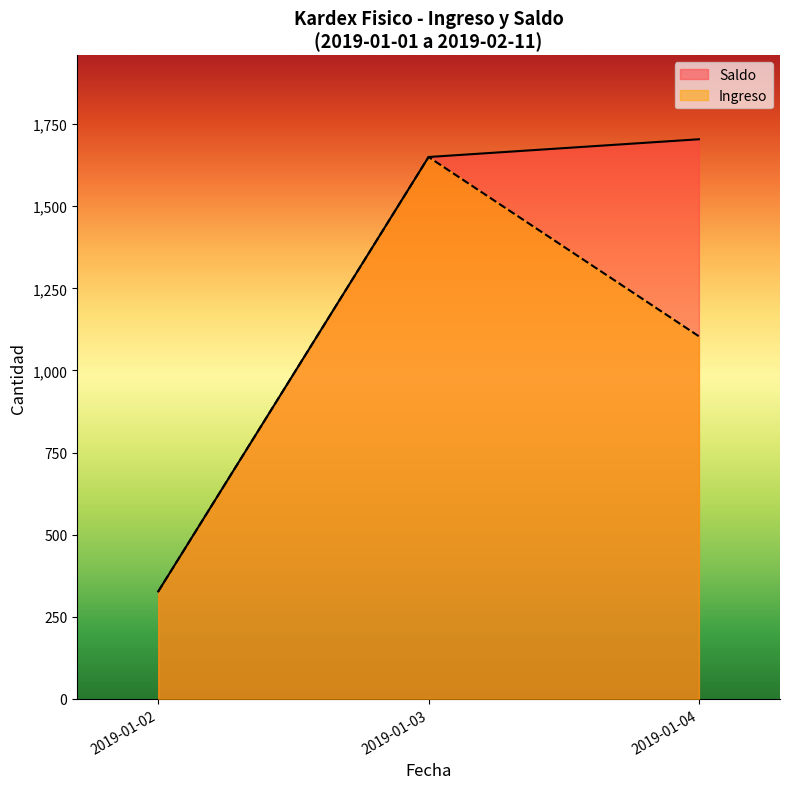

What is the sum of the Ingreso values at 2019-01-04 and 2019-01-02?

1431